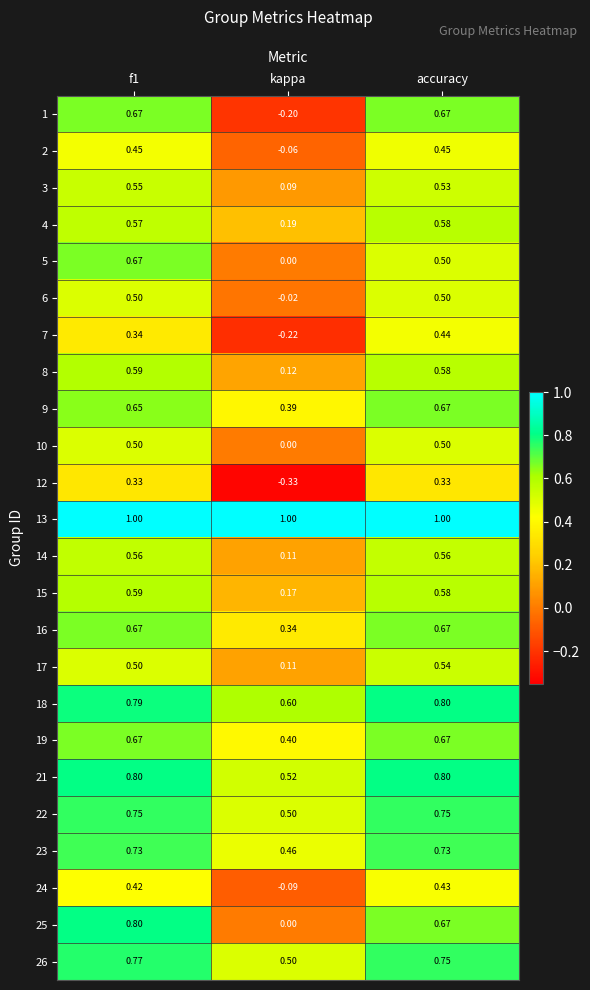

Which category has the lowest value in the 6 series?

kappa